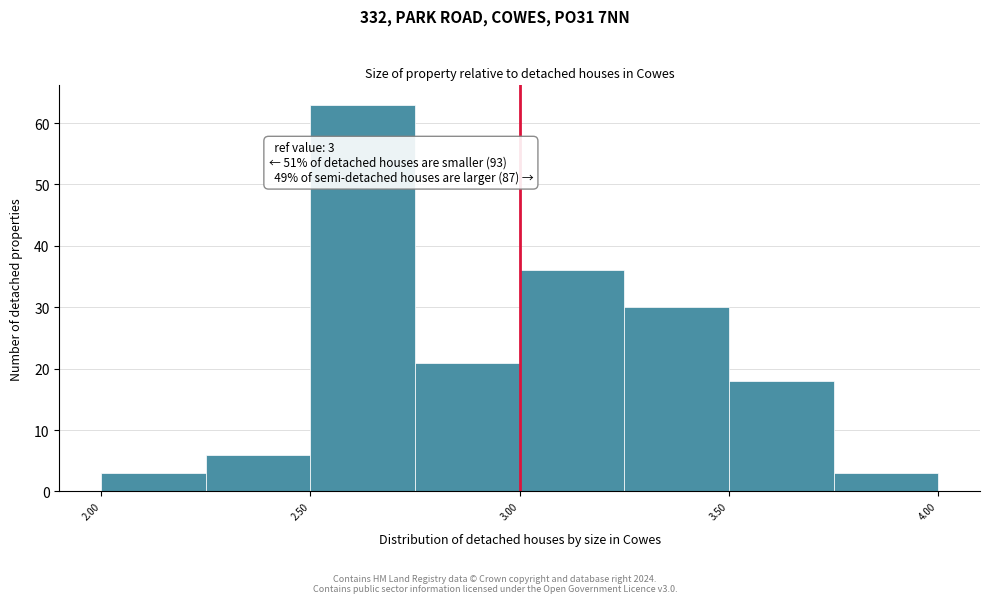

Which range on the x-axis has the tallest bar?

2.50 to 2.75